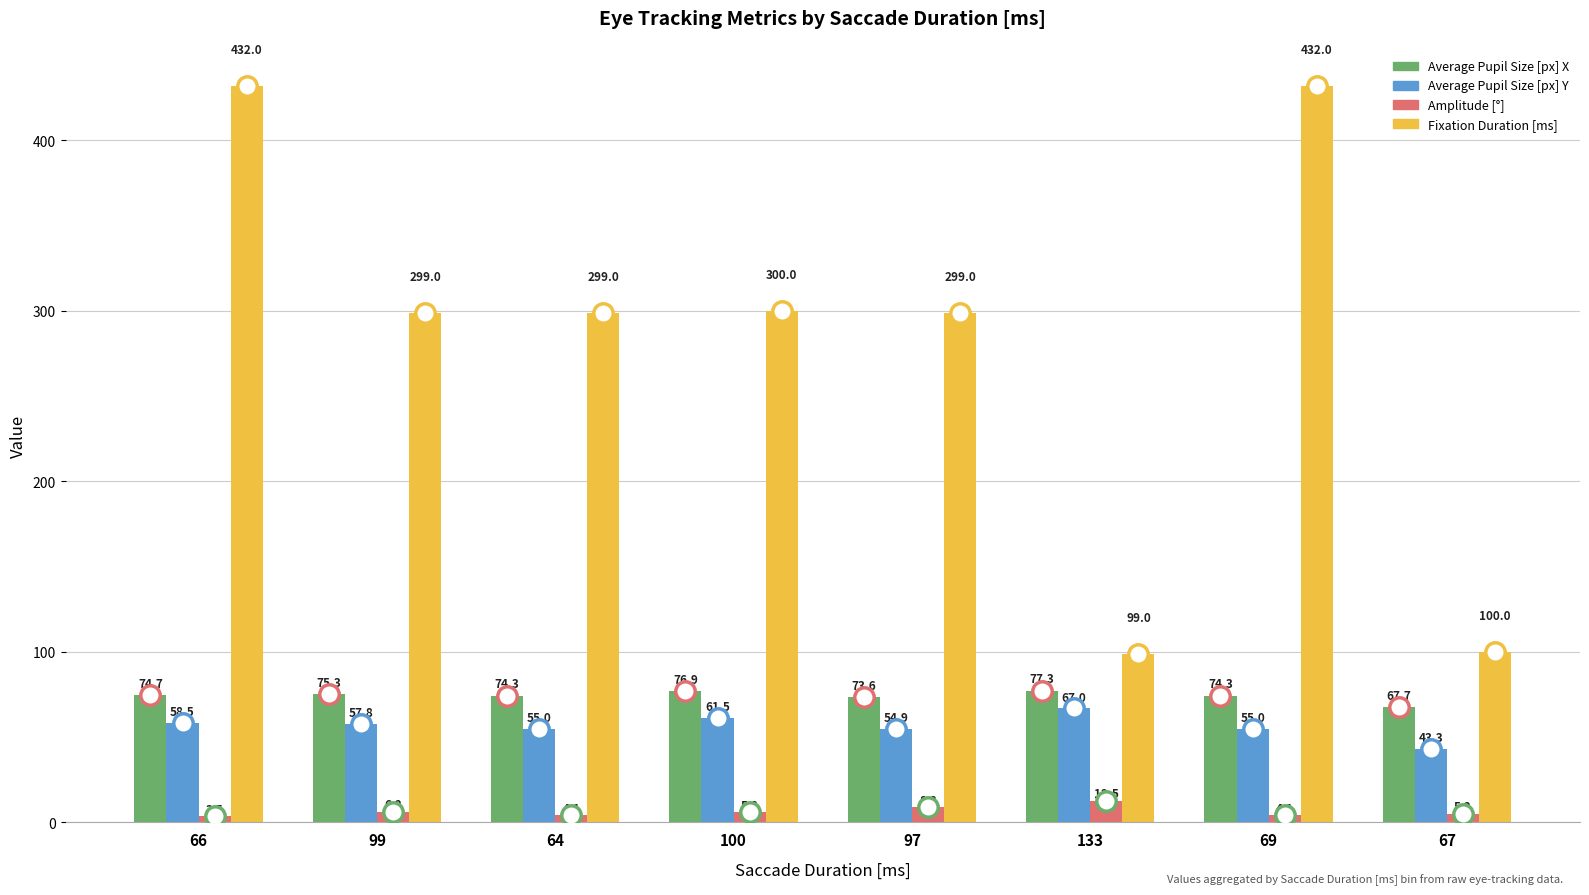

What is the minimum value for Average Pupil Size [px] Y?

43.3